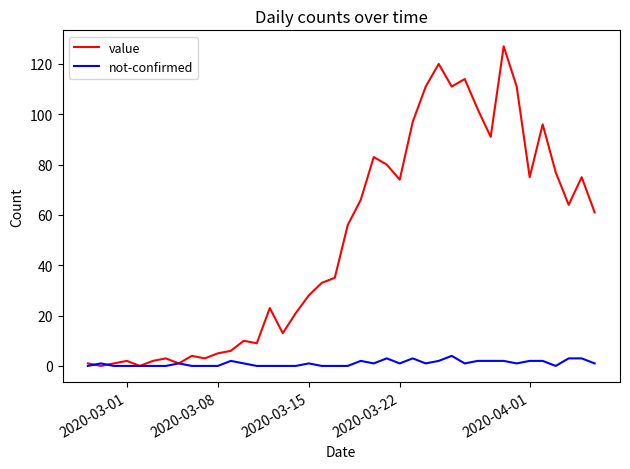

Which series has the largest range (max minus min)?

value